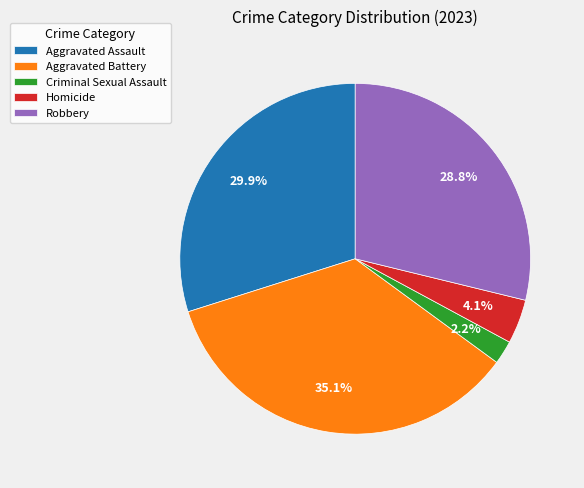

How many segments does this pie chart have?

5